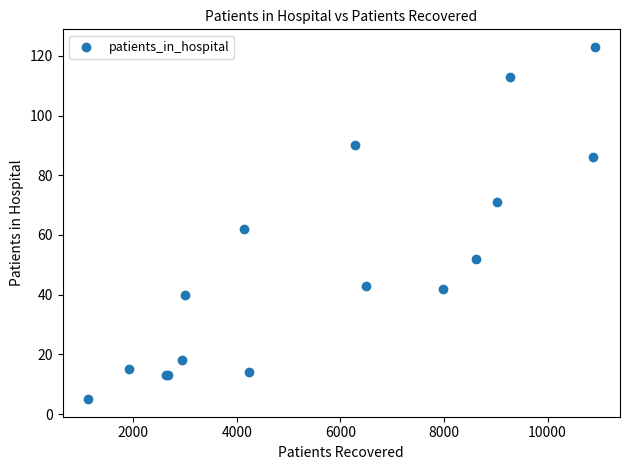

What Y value in the scatter plot is closest to 64?

62